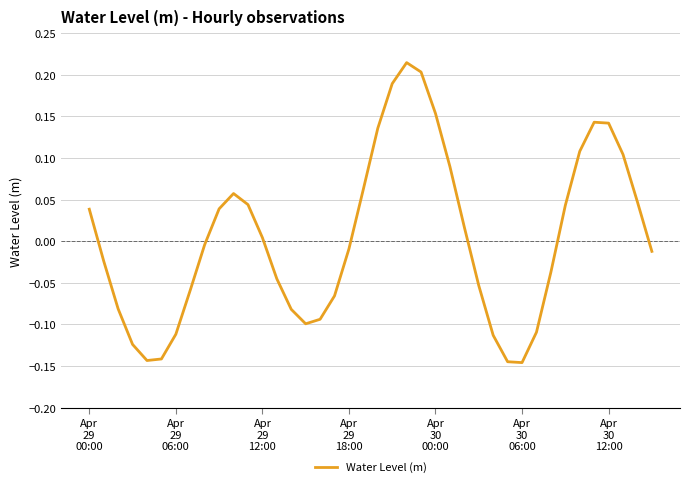

What is the difference between the maximum and minimum values?

0.4